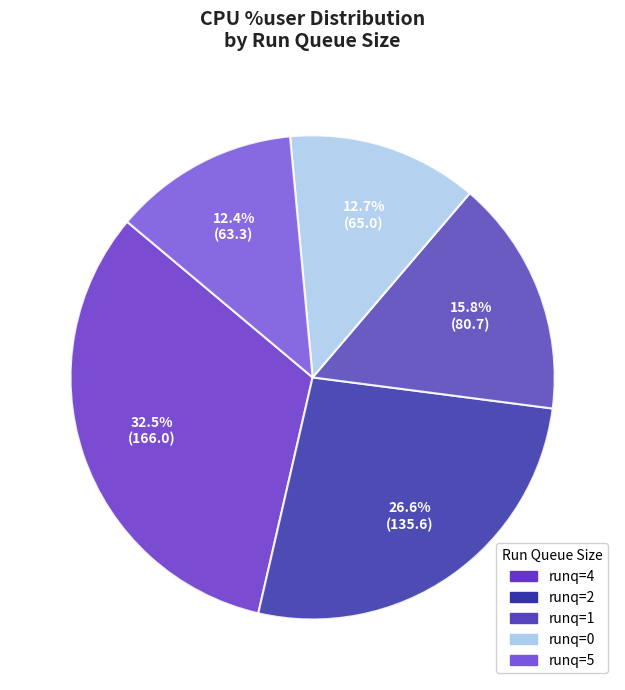

Does any single category account for the majority?

No